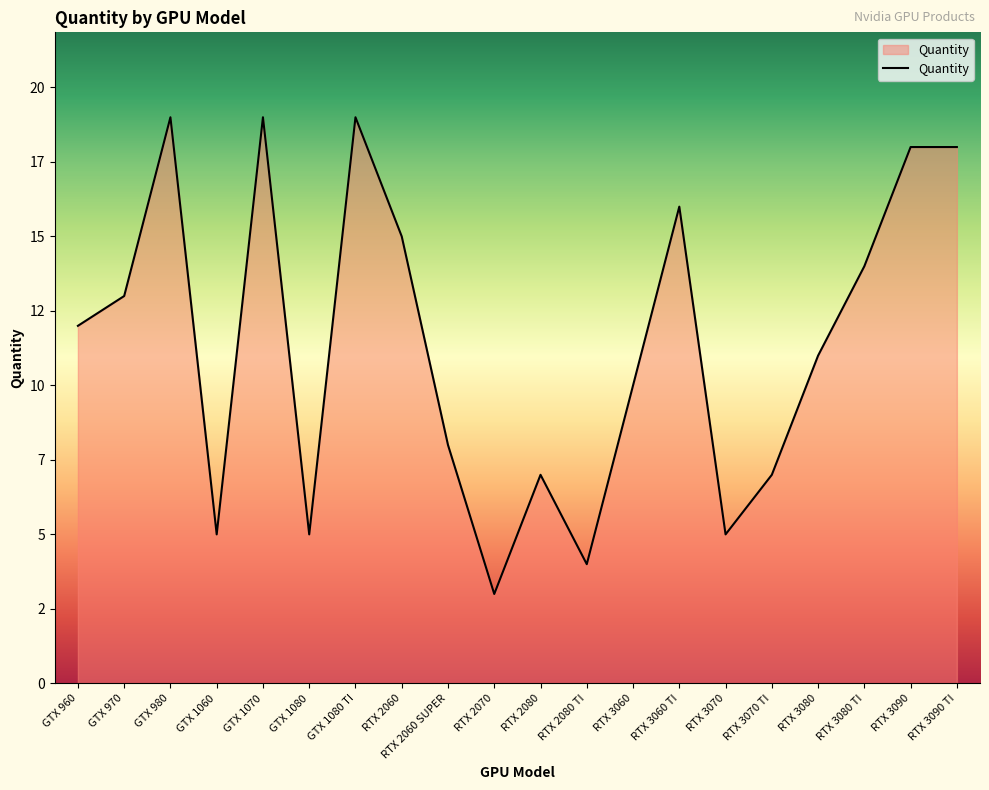

Does the chart display data point markers on the line(s)?

No